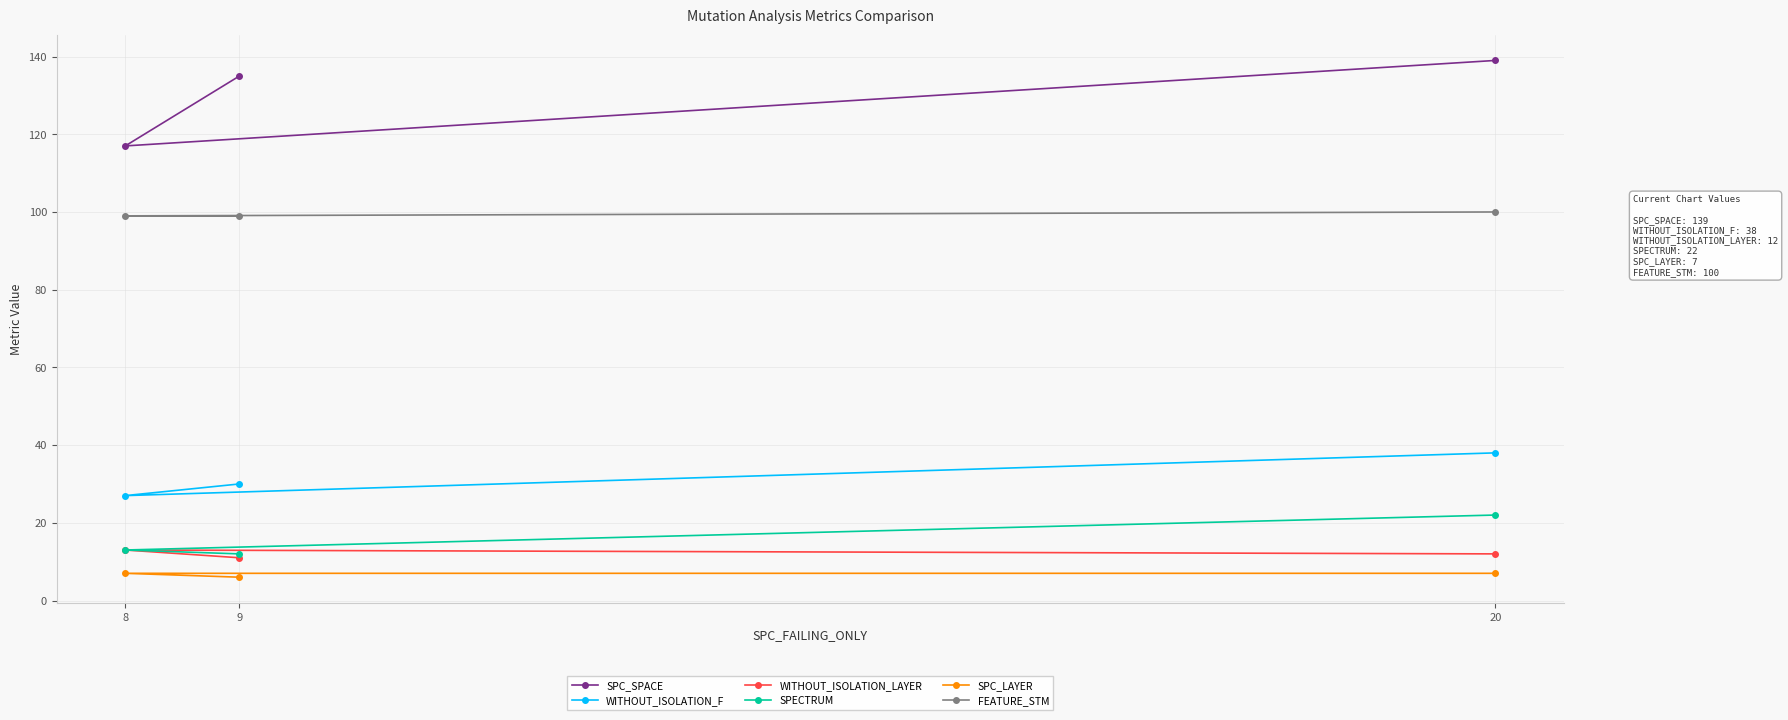

Between 20 and 8, which is larger?

20